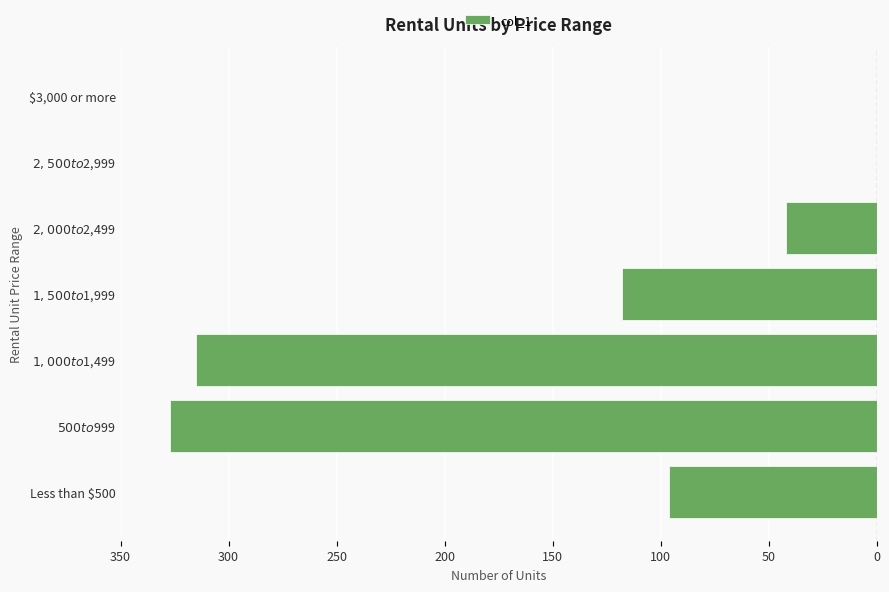

What is the difference between the maximum and minimum values?

327